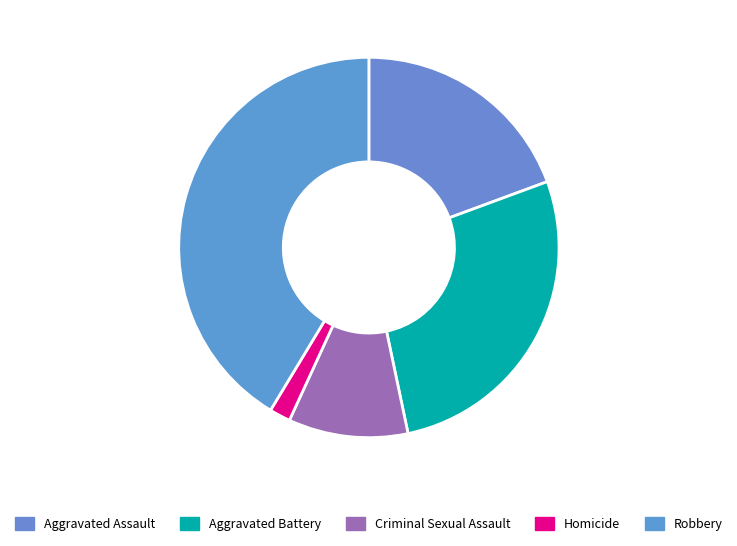

Is there any slice that represents more than half of the pie?

No